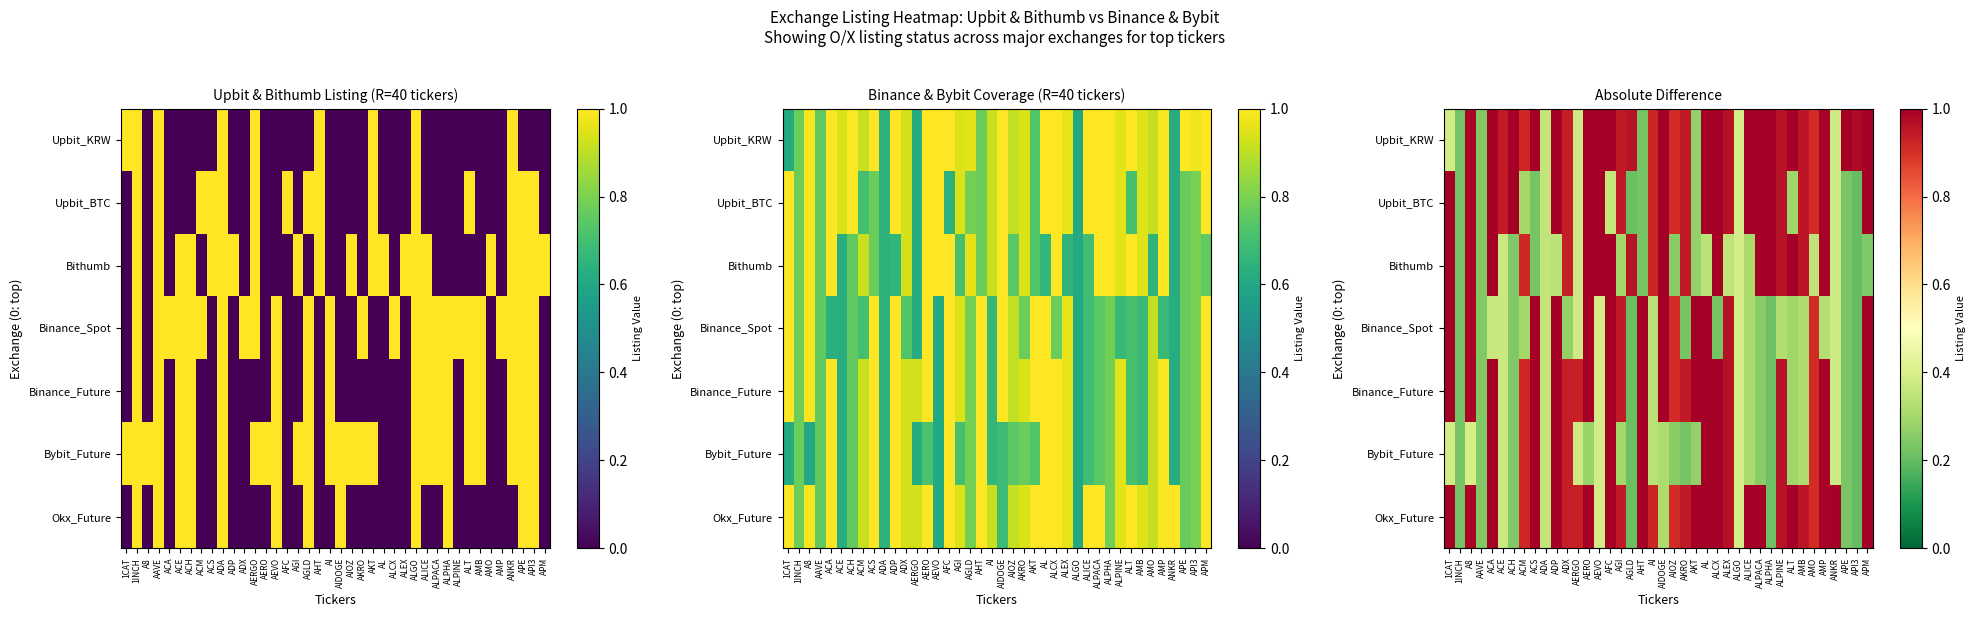

Reading right to left, extract all data points from this chart.

row_0: APM=1.0	API3=1.0	APE=1.0	ANKR=0.4	AMP=1.0	AMO=0.9	AMB=0.9	ALT=1.0	ALPINE=1.0	ALPHA=1.0	ALPACA=1.0	ALICE=1.0	ALGO=0.4	ALEX=1.0	ALCX=1.0	AL=1.0	AKT=0.3	AKRO=0.9	AIOZ=0.9	AIDOGE=1.0	AI=0.9	AHT=0.2	AGLD=1.0	AGI=0.9	AFC=1.0	AEVO=1.0	AERO=1.0	AERGO=0.4	ADX=0.9	ADP=1.0	ADA=0.4	ACS=1.0	ACM=0.9	ACH=1.0	ACE=0.9	ACA=1.0	AAVE=0.2	A8=1.0	1INCH=0.2	1CAT=0.4
row_1: APM=1.0	API3=0.2	APE=0.2	ANKR=0.4	AMP=1.0	AMO=0.9	AMB=0.9	ALT=0.3	ALPINE=1.0	ALPHA=1.0	ALPACA=1.0	ALICE=1.0	ALGO=0.4	ALEX=1.0	ALCX=1.0	AL=1.0	AKT=0.3	AKRO=0.9	AIOZ=0.9	AIDOGE=1.0	AI=0.9	AHT=0.2	AGLD=0.2	AGI=0.9	AFC=0.4	AEVO=1.0	AERO=1.0	AERGO=0.4	ADX=0.9	ADP=1.0	ADA=0.4	ACS=0.2	ACM=0.3	ACH=1.0	ACE=0.9	ACA=1.0	AAVE=0.2	A8=1.0	1INCH=0.2	1CAT=1.0
row_2: APM=0.2	API3=0.2	APE=0.2	ANKR=0.4	AMP=1.0	AMO=0.3	AMB=0.9	ALT=1.0	ALPINE=1.0	ALPHA=1.0	ALPACA=1.0	ALICE=0.3	ALGO=0.4	ALEX=0.4	ALCX=1.0	AL=0.3	AKT=0.3	AKRO=0.9	AIOZ=0.3	AIDOGE=1.0	AI=0.9	AHT=0.2	AGLD=1.0	AGI=0.3	AFC=1.0	AEVO=1.0	AERO=1.0	AERGO=0.4	ADX=0.9	ADP=0.3	ADA=0.4	ACS=0.2	ACM=0.9	ACH=0.2	ACE=0.4	ACA=1.0	AAVE=0.2	A8=1.0	1INCH=0.2	1CAT=1.0
row_3: APM=1.0	API3=0.2	APE=0.2	ANKR=0.4	AMP=0.3	AMO=0.9	AMB=0.3	ALT=0.3	ALPINE=0.3	ALPHA=0.2	ALPACA=0.3	ALICE=0.3	ALGO=0.4	ALEX=1.0	ALCX=0.2	AL=1.0	AKT=1.0	AKRO=0.2	AIOZ=0.9	AIDOGE=1.0	AI=0.3	AHT=1.0	AGLD=0.2	AGI=0.9	AFC=1.0	AEVO=0.4	AERO=1.0	AERGO=0.4	ADX=0.3	ADP=1.0	ADA=0.4	ACS=1.0	ACM=0.3	ACH=0.2	ACE=0.4	ACA=0.4	AAVE=0.2	A8=1.0	1INCH=0.2	1CAT=1.0
row_4: APM=1.0	API3=0.2	APE=0.2	ANKR=0.4	AMP=1.0	AMO=0.9	AMB=0.3	ALT=0.3	ALPINE=1.0	ALPHA=0.2	ALPACA=0.3	ALICE=0.3	ALGO=0.4	ALEX=1.0	ALCX=1.0	AL=1.0	AKT=1.0	AKRO=0.9	AIOZ=0.9	AIDOGE=1.0	AI=0.3	AHT=1.0	AGLD=0.2	AGI=0.9	AFC=1.0	AEVO=0.4	AERO=1.0	AERGO=0.9	ADX=0.9	ADP=1.0	ADA=0.4	ACS=1.0	ACM=0.9	ACH=0.2	ACE=0.4	ACA=1.0	AAVE=0.2	A8=1.0	1INCH=0.2	1CAT=1.0
row_5: APM=1.0	API3=0.2	APE=0.2	ANKR=0.4	AMP=1.0	AMO=0.9	AMB=0.3	ALT=0.3	ALPINE=1.0	ALPHA=0.2	ALPACA=0.3	ALICE=0.3	ALGO=0.4	ALEX=1.0	ALCX=1.0	AL=1.0	AKT=0.3	AKRO=0.2	AIOZ=0.3	AIDOGE=0.3	AI=0.3	AHT=1.0	AGLD=0.2	AGI=0.3	AFC=1.0	AEVO=0.4	AERO=0.3	AERGO=0.4	ADX=0.9	ADP=1.0	ADA=0.4	ACS=1.0	ACM=0.9	ACH=0.2	ACE=0.4	ACA=1.0	AAVE=0.2	A8=0.4	1INCH=0.2	1CAT=0.4
row_6: APM=1.0	API3=0.2	APE=0.2	ANKR=1.0	AMP=1.0	AMO=0.9	AMB=0.9	ALT=1.0	ALPINE=1.0	ALPHA=0.2	ALPACA=1.0	ALICE=1.0	ALGO=0.4	ALEX=1.0	ALCX=1.0	AL=1.0	AKT=1.0	AKRO=0.9	AIOZ=0.9	AIDOGE=0.3	AI=0.9	AHT=1.0	AGLD=0.2	AGI=0.9	AFC=1.0	AEVO=0.4	AERO=1.0	AERGO=0.9	ADX=0.9	ADP=1.0	ADA=0.4	ACS=1.0	ACM=0.9	ACH=0.2	ACE=0.4	ACA=1.0	AAVE=0.2	A8=1.0	1INCH=0.2	1CAT=1.0